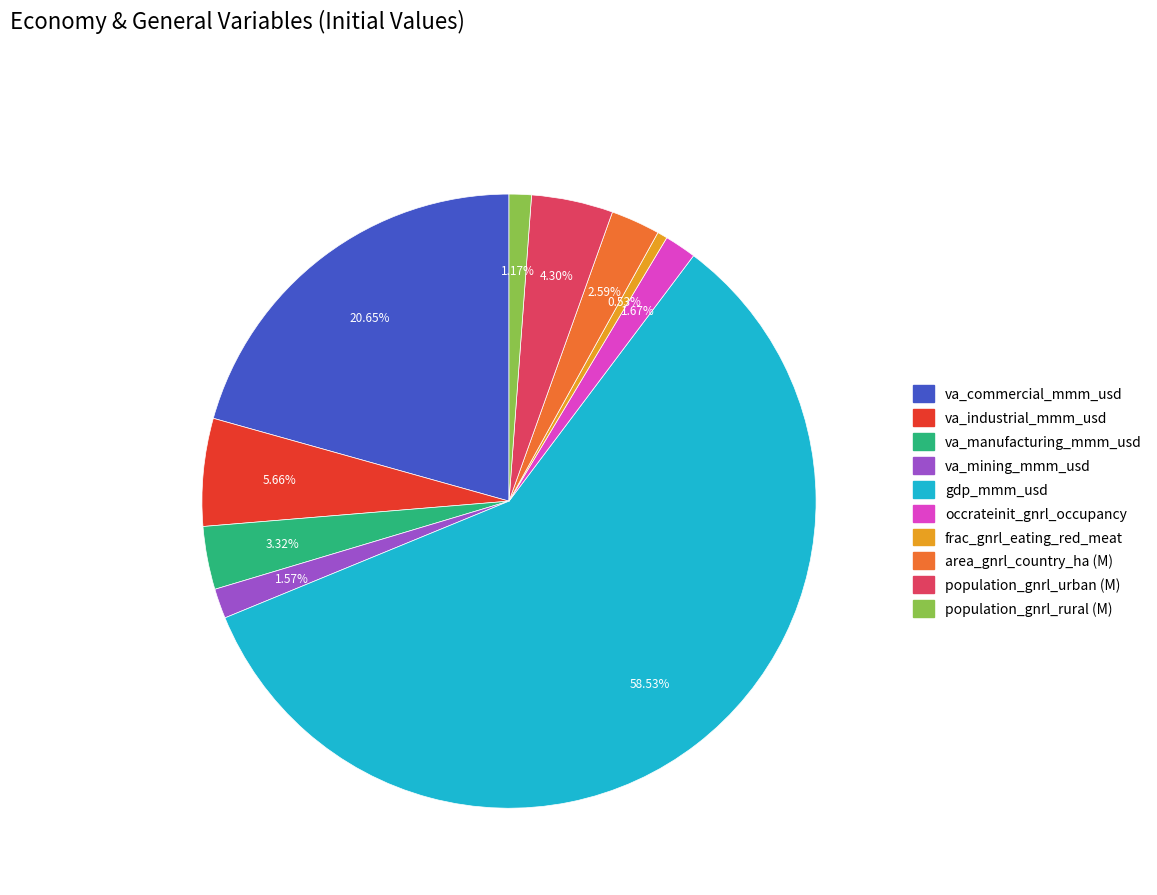

Which category has the biggest portion of the pie?

gdp_mmm_usd